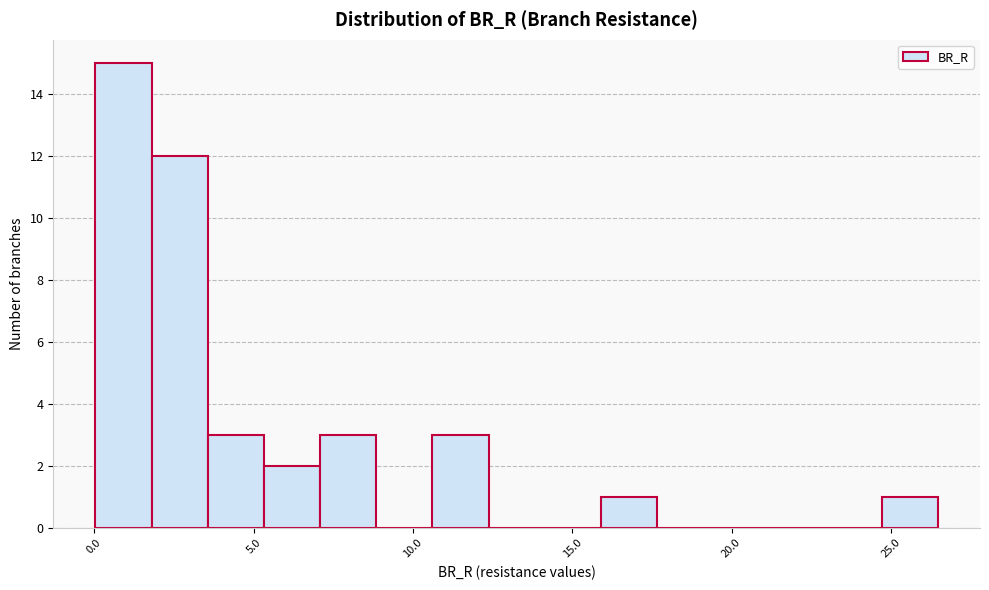

Read against the x-axis, roughly where is the centre of the tallest bar?

1.0